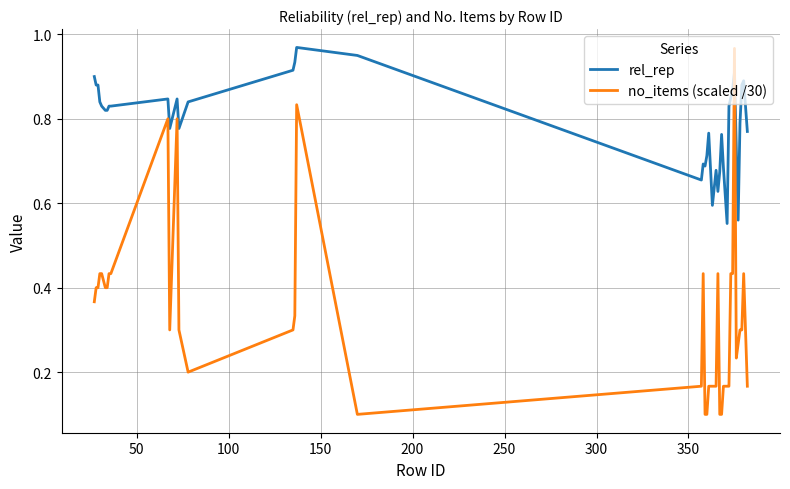

How many times do no_items (scaled /30) and rel_rep cross each other?

2